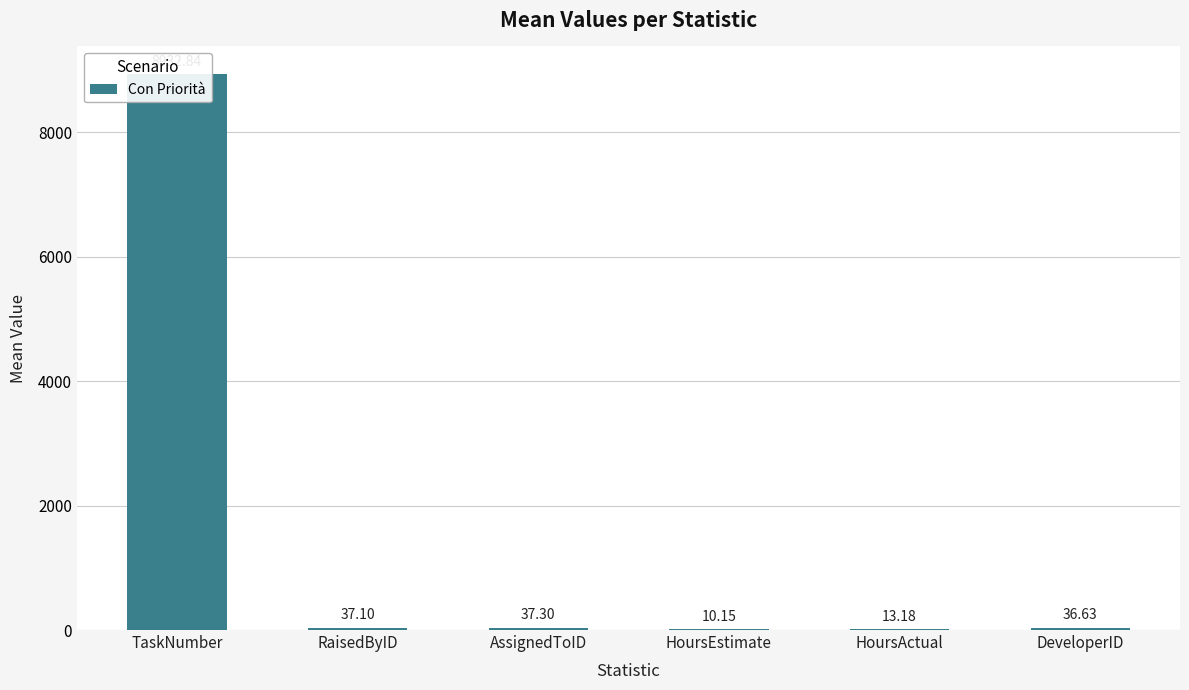

At which label does the data first exceed 37?

TaskNumber